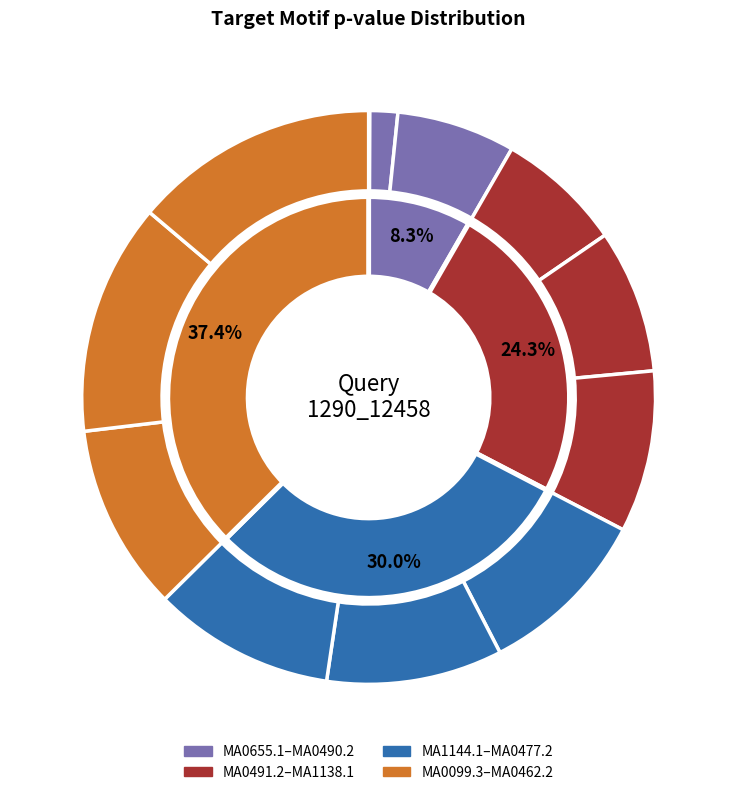

To the nearest percent, what percentage of the pie is MA0477.2?

10%